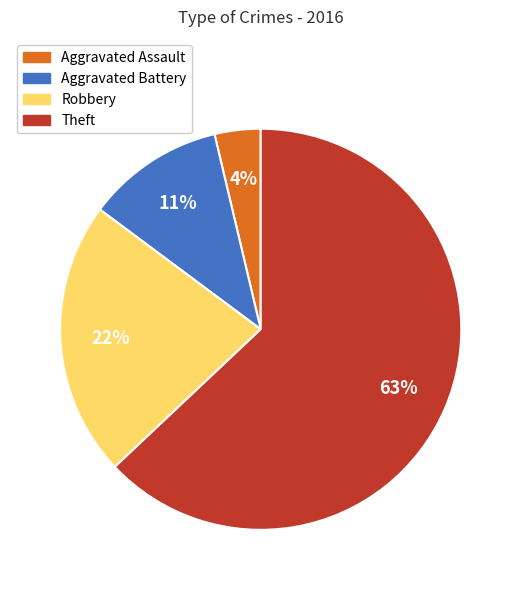

Is the sum of Aggravated Battery and Robbery greater than half?

No